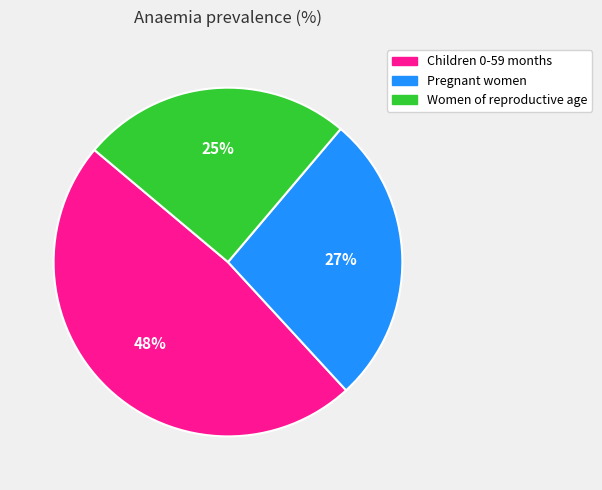

Which slice is the smallest?

Women of reproductive age